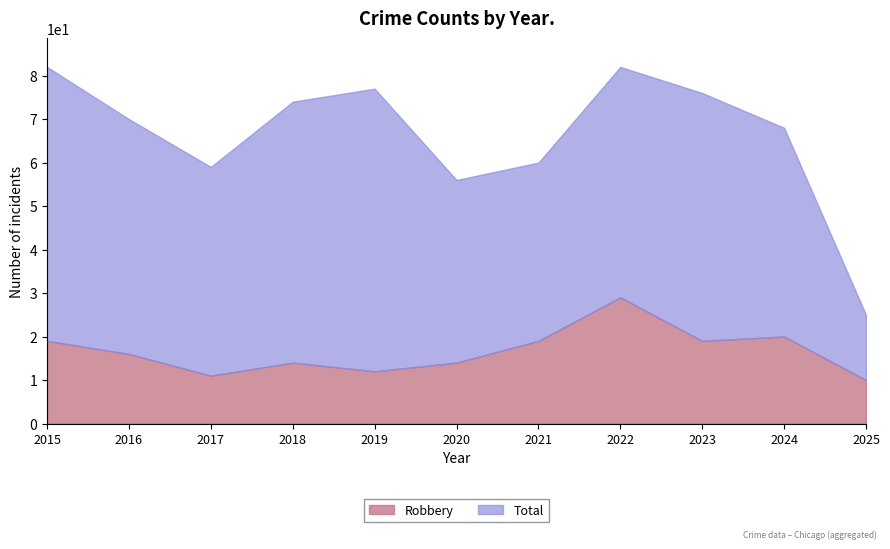

The value of Total at 2020 is 56. True or false?

True